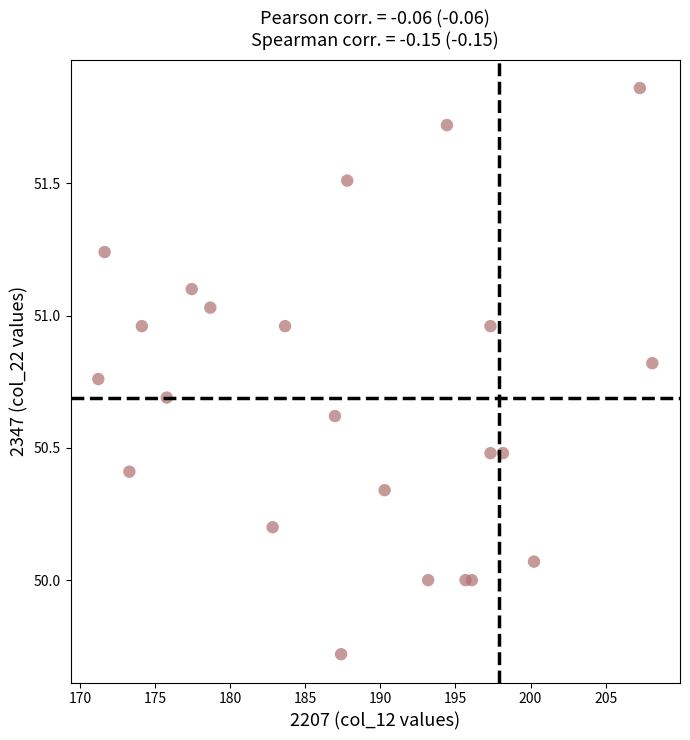

What is the range of Y values (max minus min)?

2.1